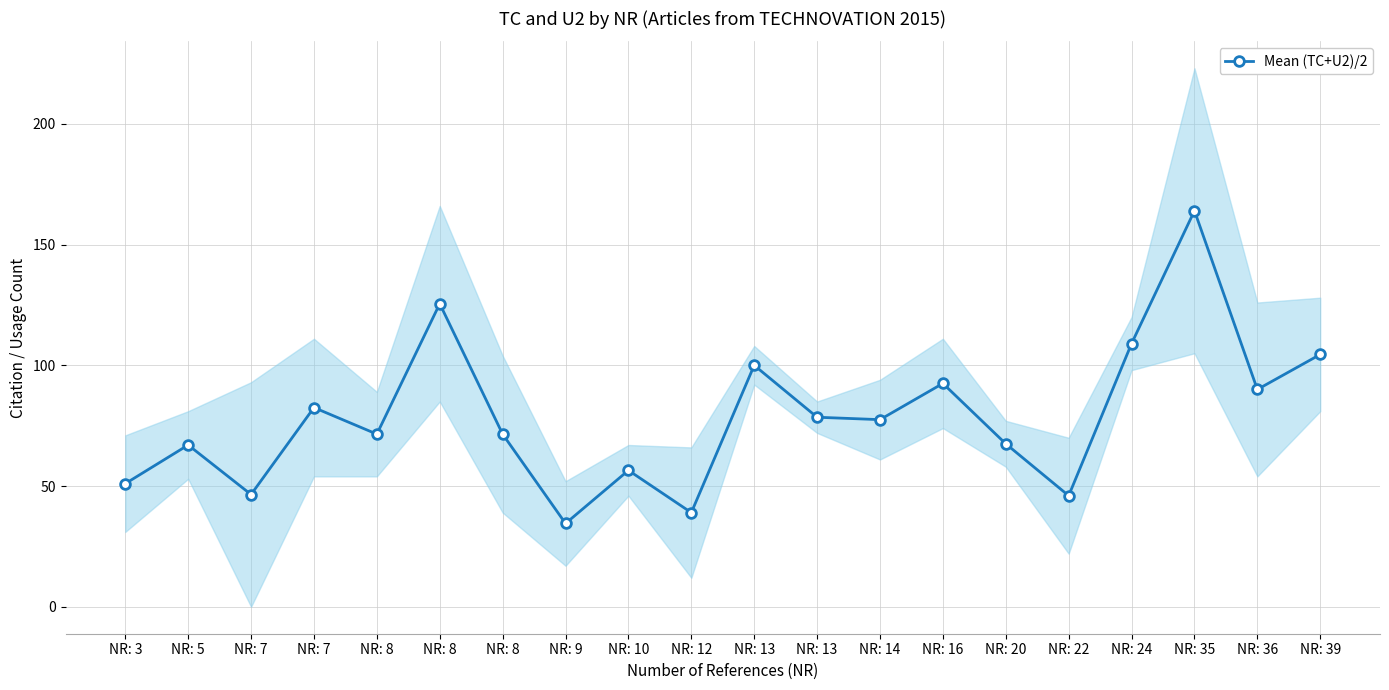

At which category does the chart reach its minimum across all series?

NR: 9